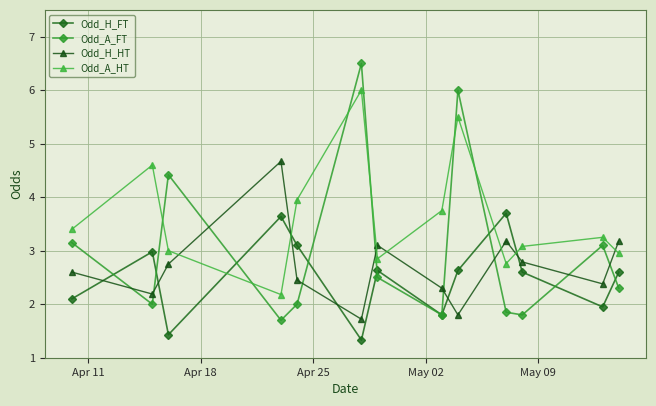

What is the value of the Odd_H_HT point at the 3rd from the left?

2.8